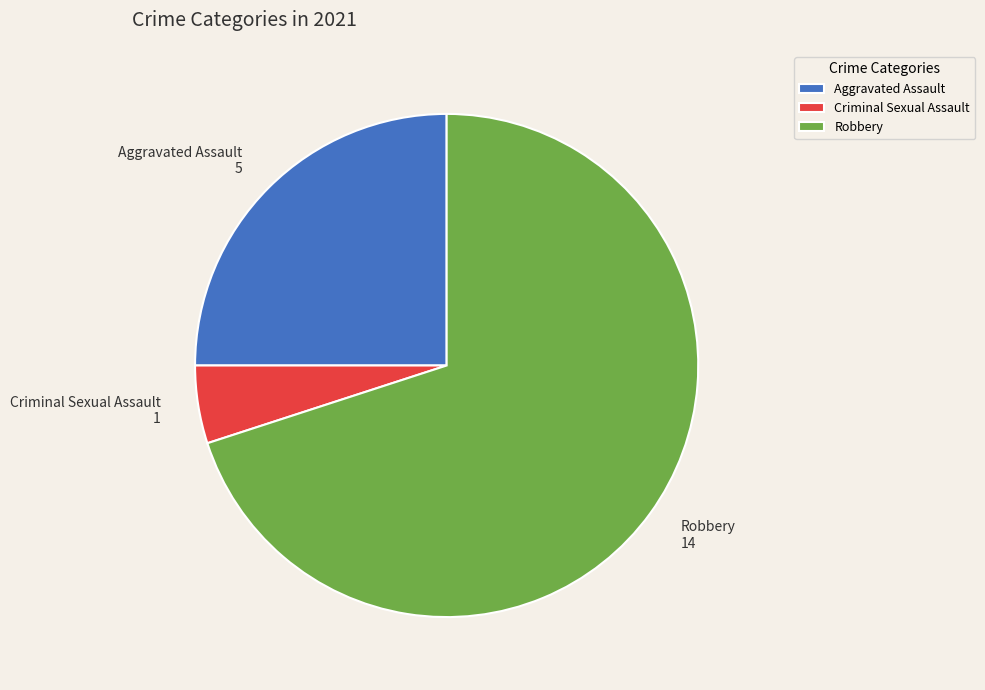

Count the number of slices in the pie.

3